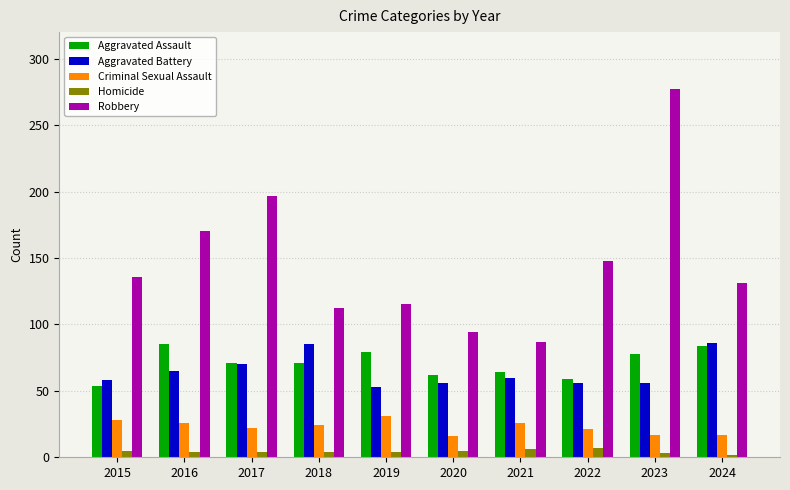

At 2018, list the series in order from largest to smallest.

Robbery, Aggravated Battery, Aggravated Assault, Criminal Sexual Assault, Homicide